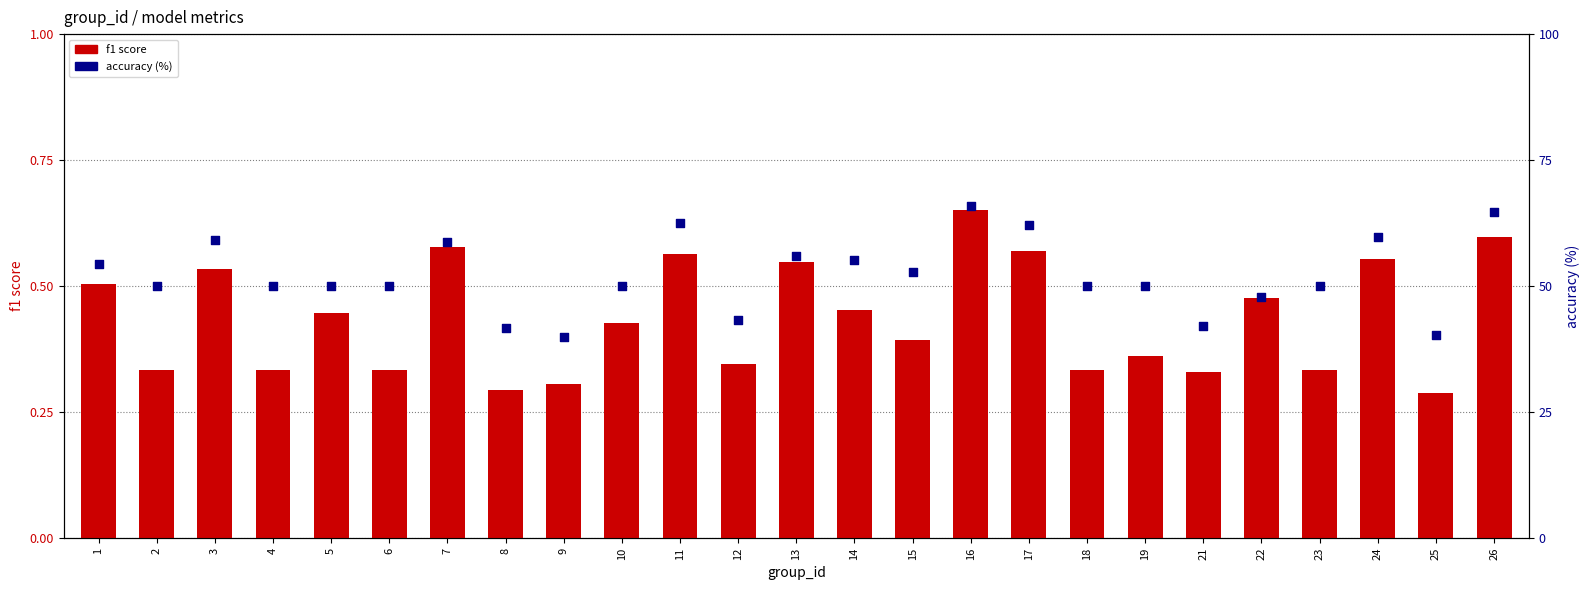

What is the total value across all series at 19?

50.4